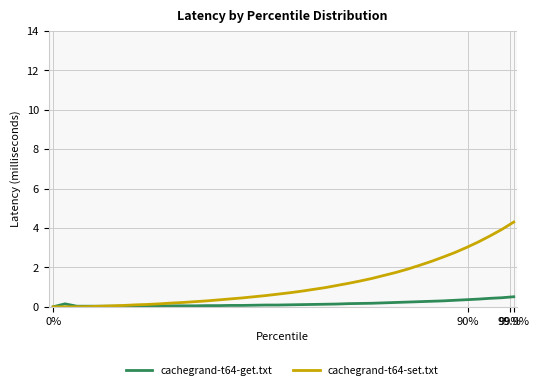

Which series has the largest range (max minus min)?

cachegrand-t64-set.txt